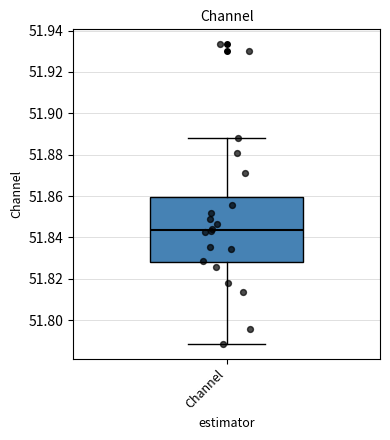

Transcribe this box plot: give where the median line is, the range the box spans, and where the two whiskers end, as read against the y-axis. The values are not printed on the chart, so give them approximately, as read against the axis.

median 51.844, box 51.828 to 51.860, whiskers 51.788 to 51.888